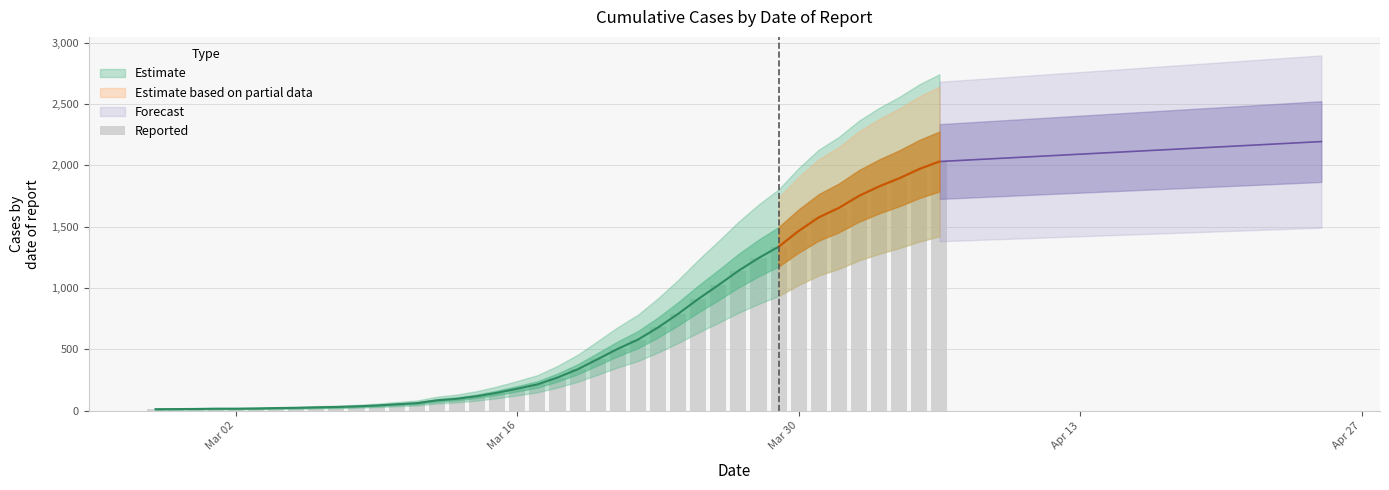

Is it true that the value at 12 is 29?

False